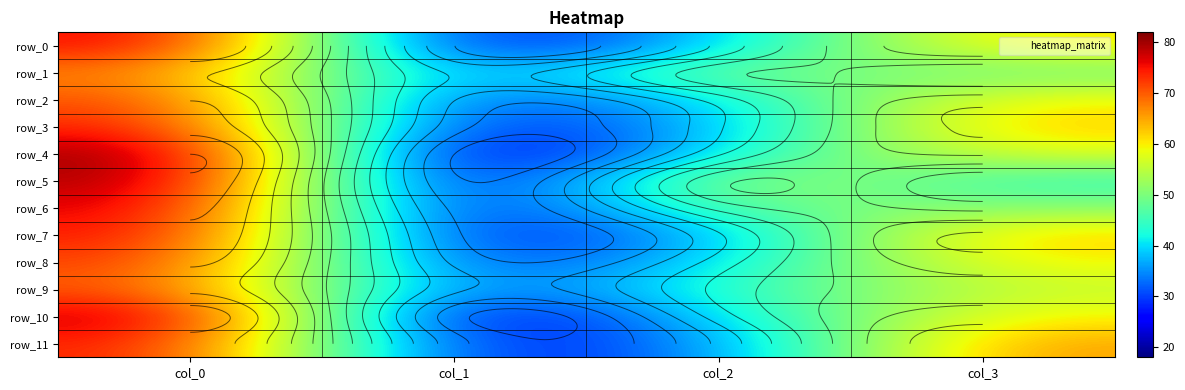

True or false: row_0 has a value of 61 at col_3.

True